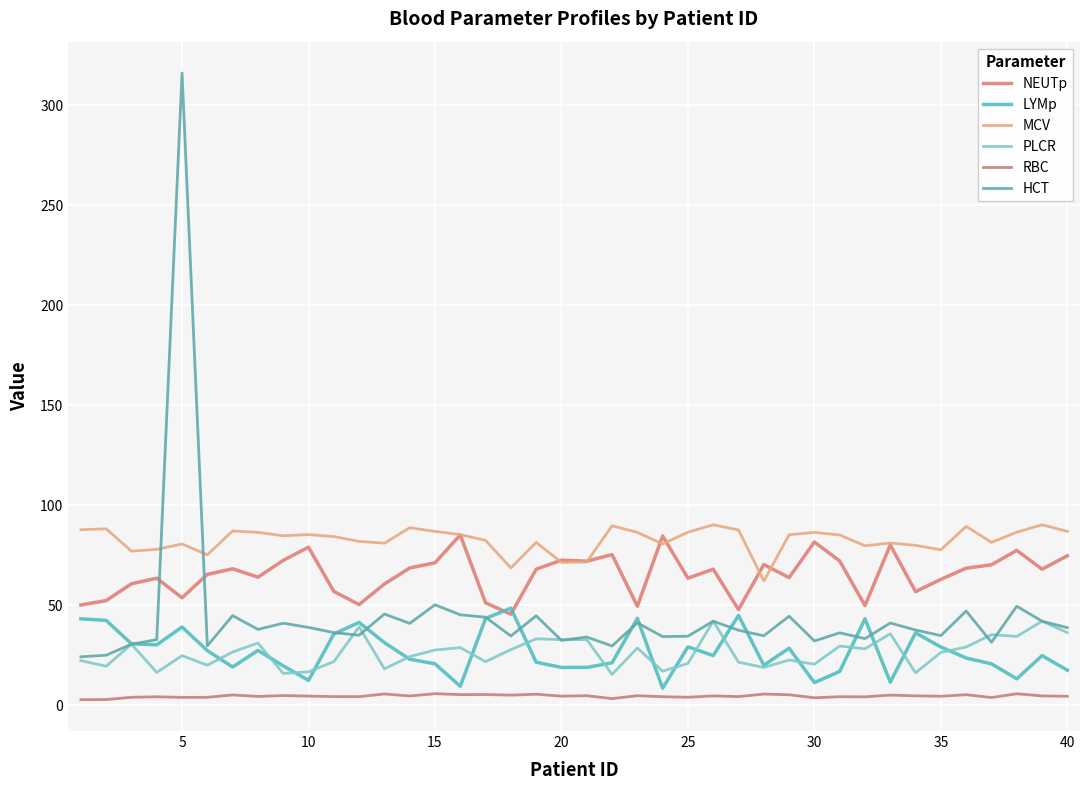

True or false: PLCR and NEUTp cross at least once.

False